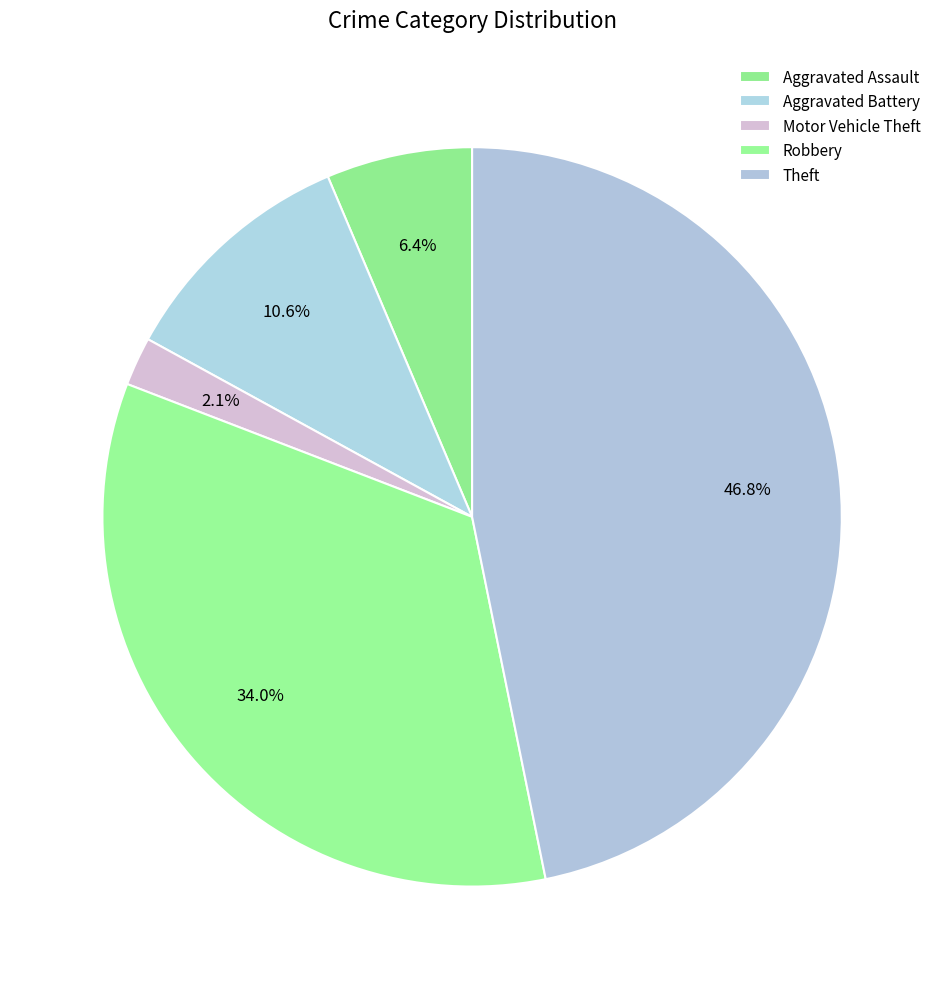

Is it true that Aggravated Battery is 7% of the pie?

False